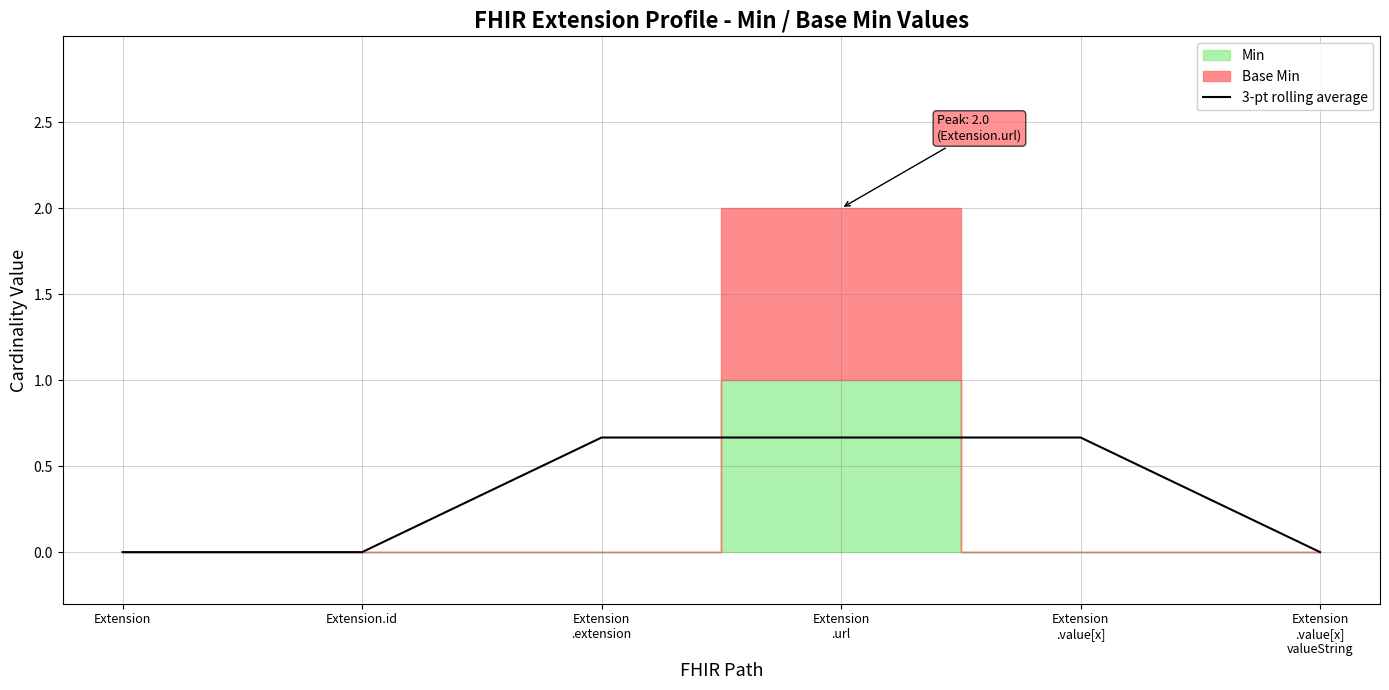

What is the label of the 5th point from the left?

Extension
.value[x]